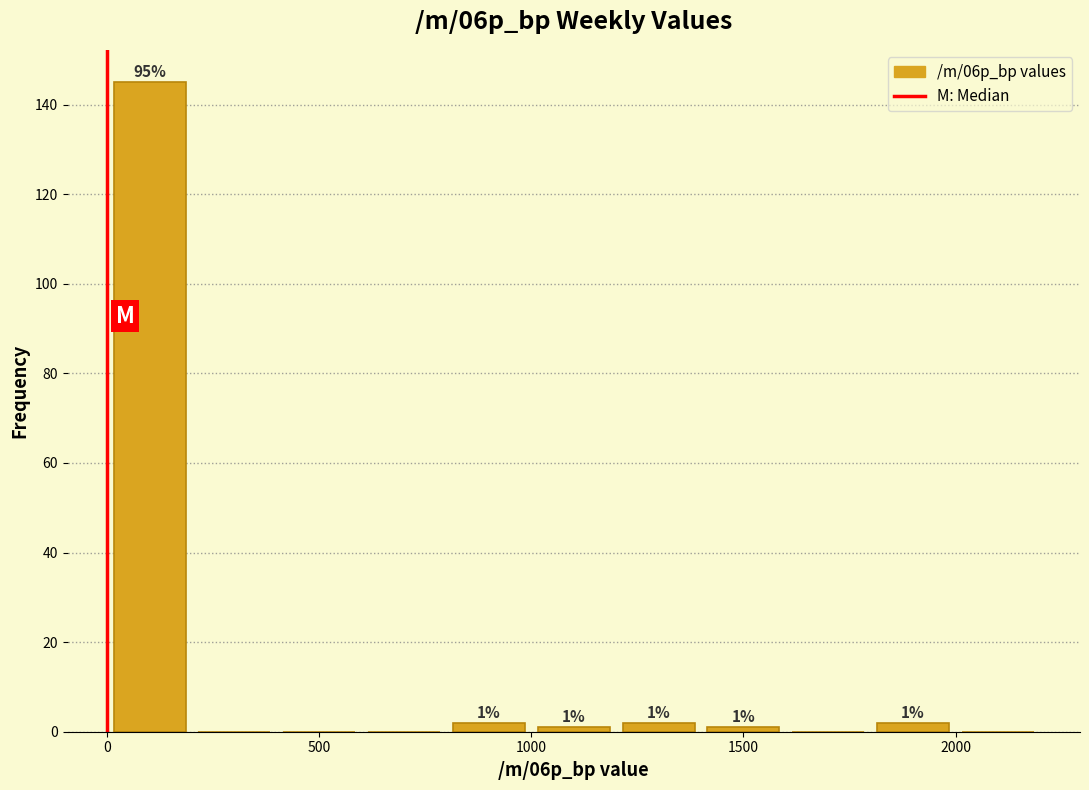

Which range on the x-axis has the tallest bar?

0 to 200